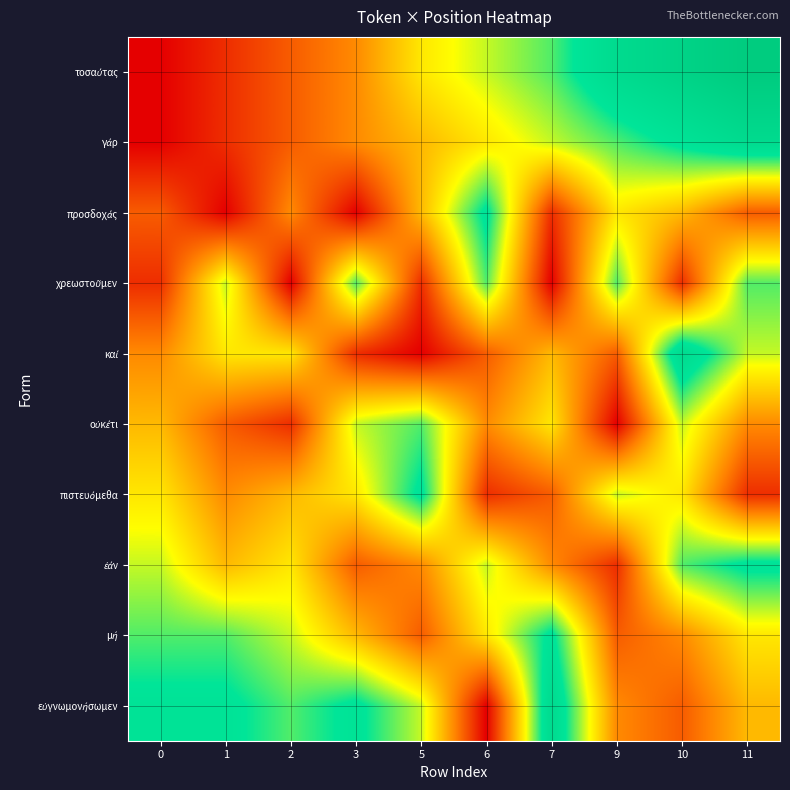

At which category is the sum across all series the highest?

11